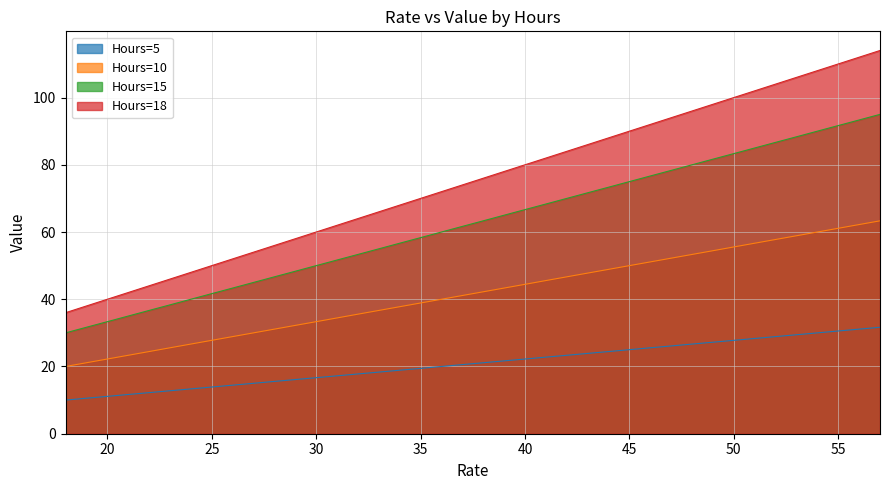

Where is Hours=18 nearest to the value 75?

37